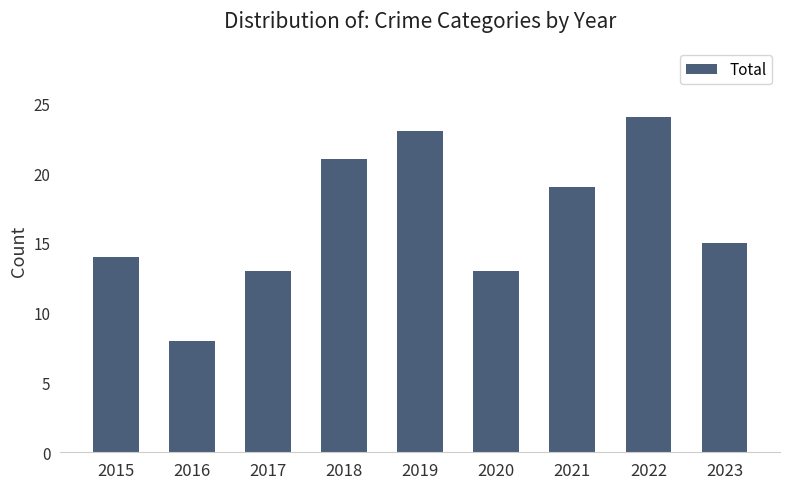

What is the difference between the maximum and minimum values?

16